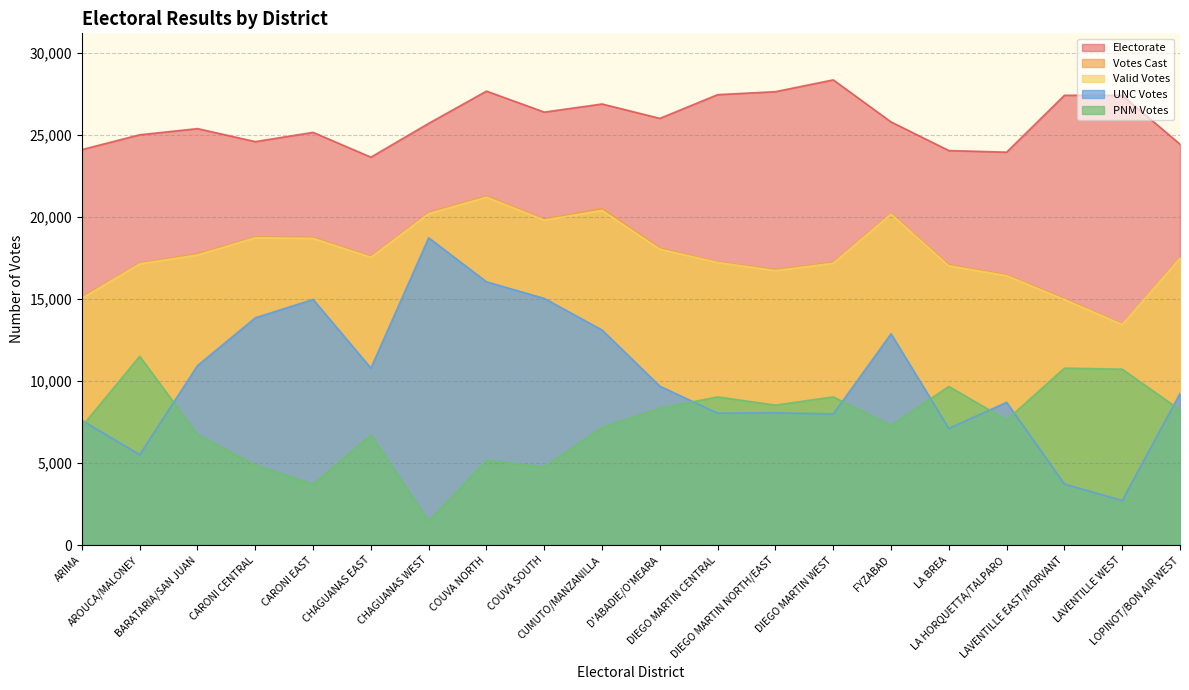

What is the label of the 12th point from the right?

COUVA SOUTH